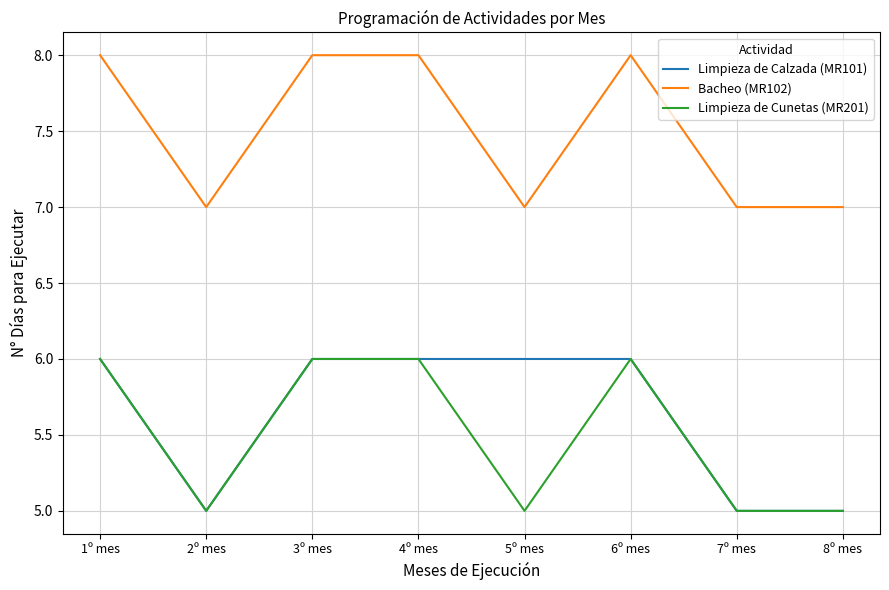

True or false: Bacheo (MR102) and Limpieza de Cunetas (MR201) intersect in this chart.

False